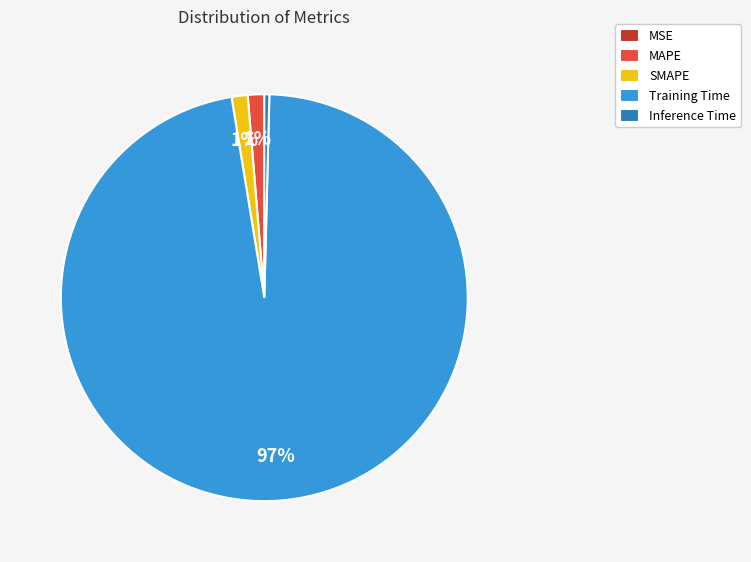

Is the sum of SMAPE and MAPE greater than half?

No